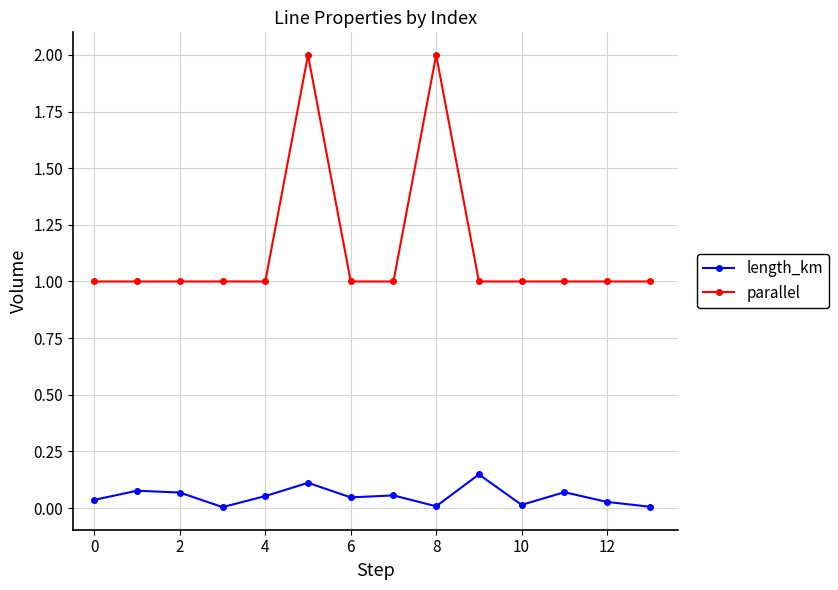

How many lines are shown in the chart?

2